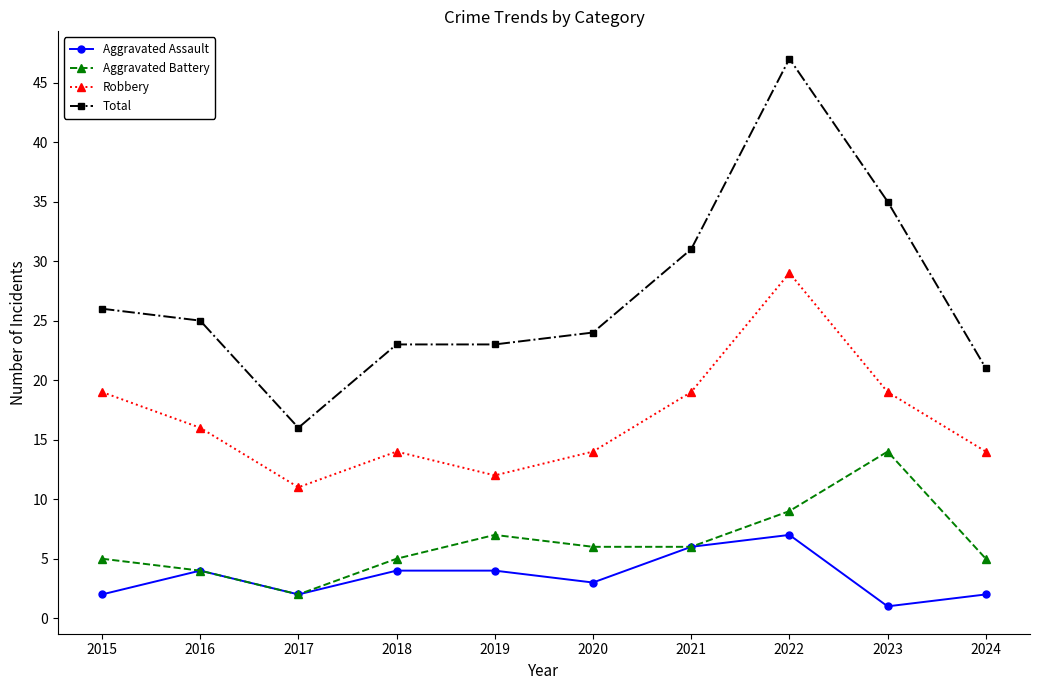

True or false: Aggravated Battery and Robbery intersect in this chart.

False